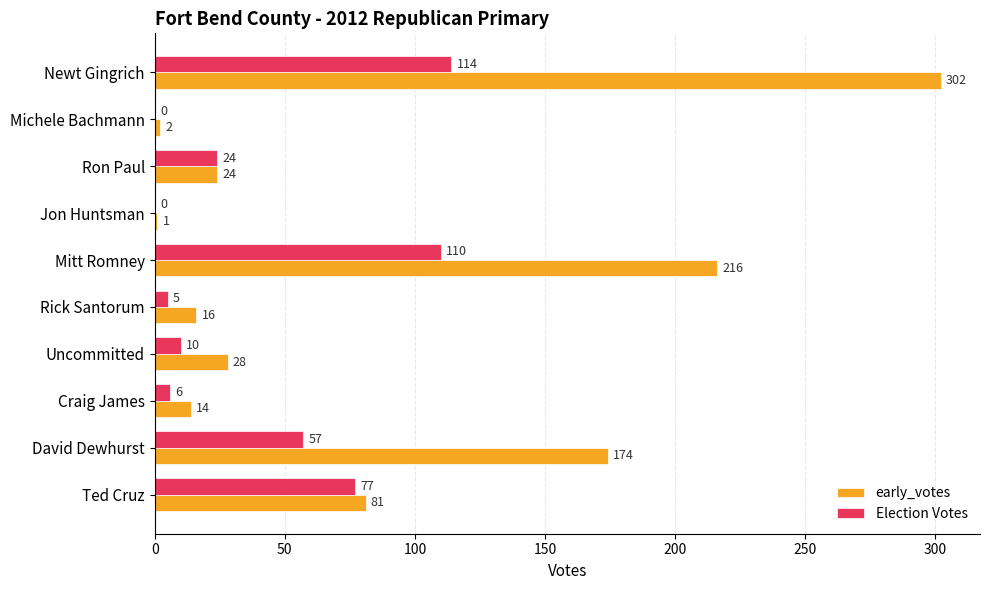

Is the value of early_votes at Mitt Romney greater than the value of Election Votes at Mitt Romney?

Yes